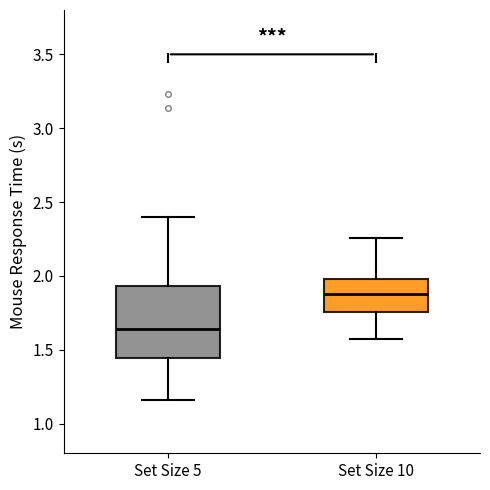

Reading left to right, transcribe this box plot: for each box, give where its median line is, the range the box spans, and where its two whiskers end, as read against the y-axis. The values are not printed on the chart, so give them approximately, as read against the axis.

Set Size 5: median 1.65, box 1.45 to 1.95, whiskers 1.15 to 2.40
Set Size 10: median 1.90, box 1.75 to 2.00, whiskers 1.55 to 2.25